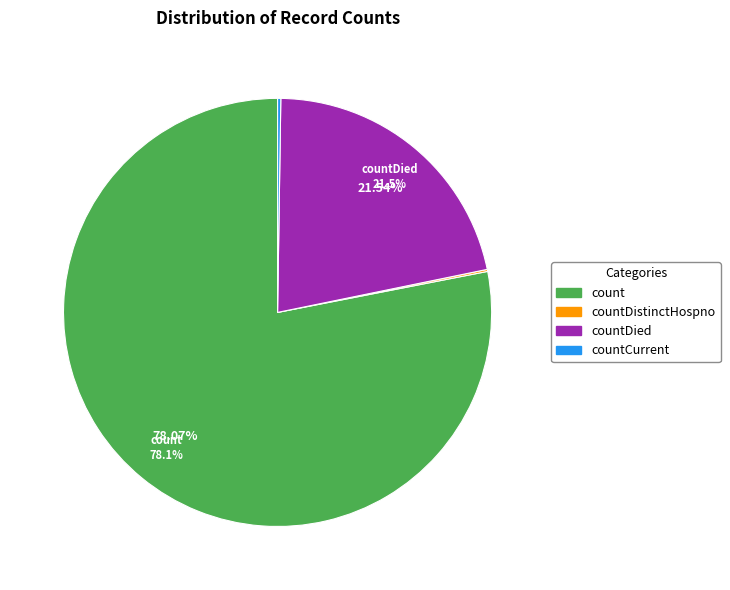

Is the sum of count and countDied greater than half?

Yes